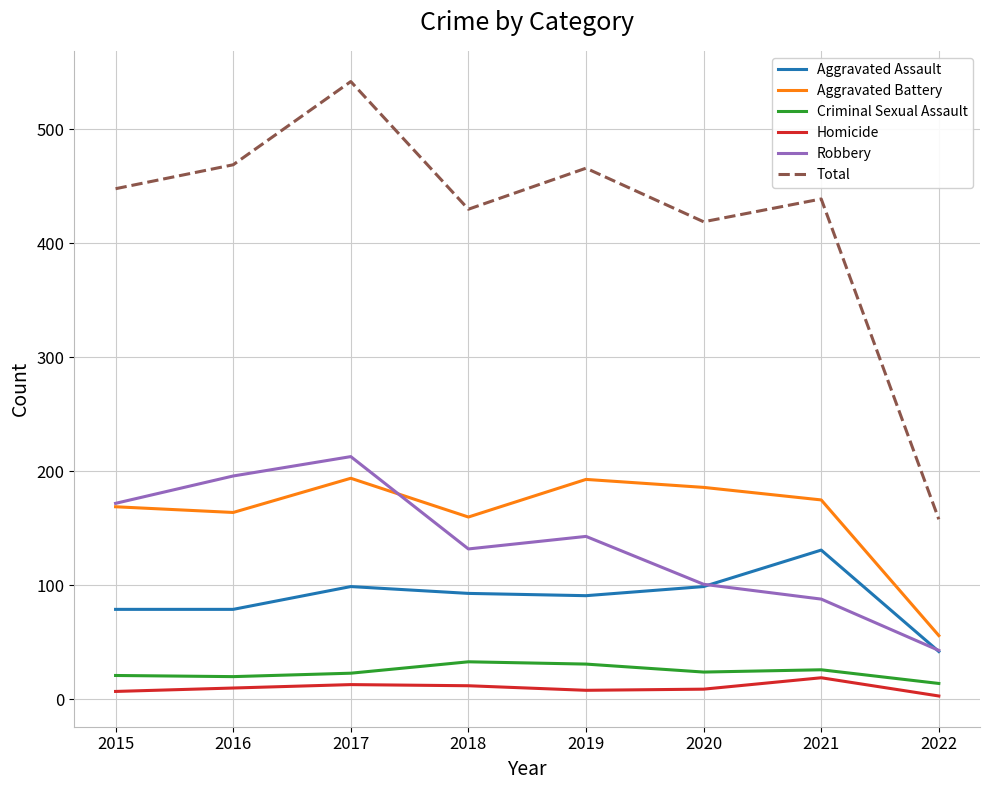

Is it true that Aggravated Assault equals 30 at 2019?

False